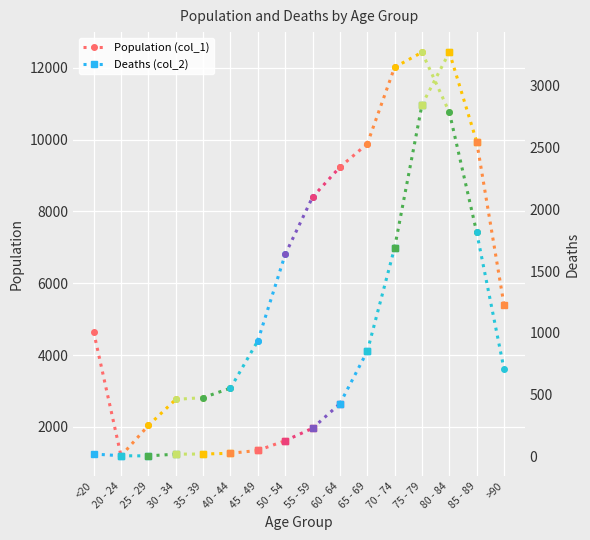

At how many categories does at least one series exceed 3247?

1